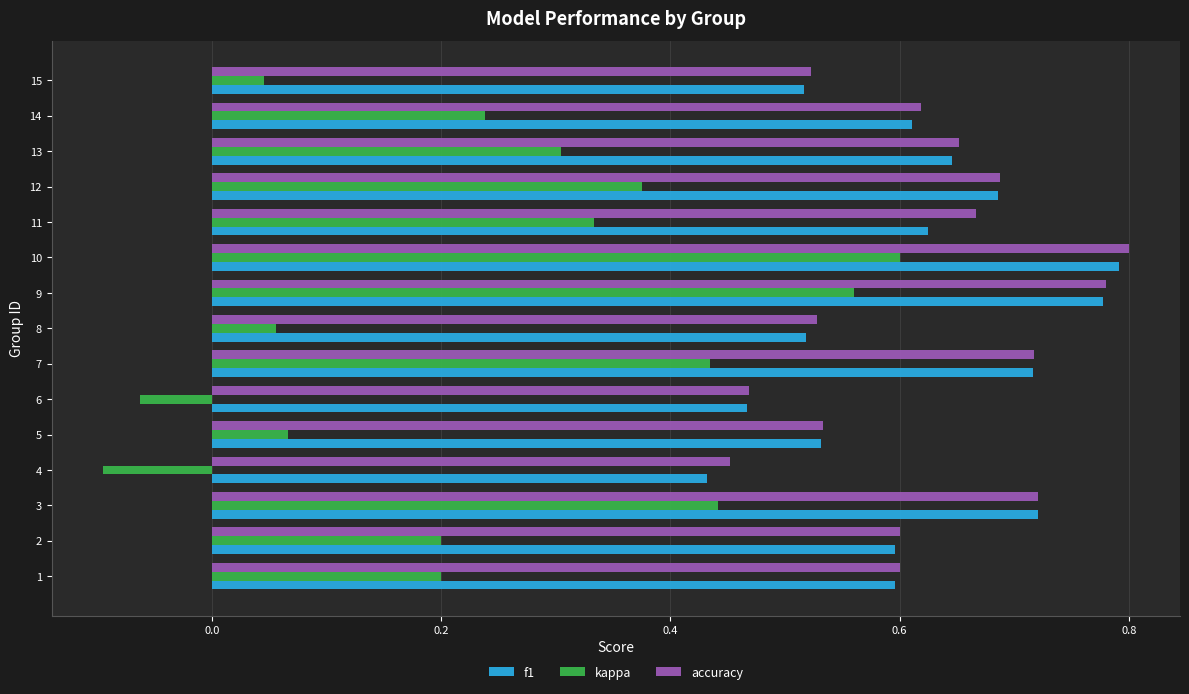

The value of kappa at 1 is 0.1. True or false?

False